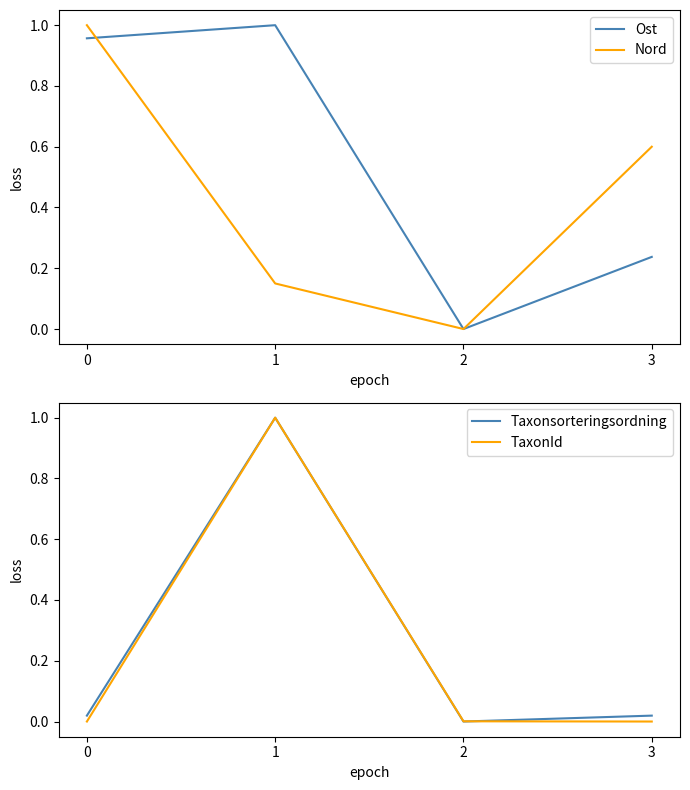

Which series has the widest spread of values?

Ost